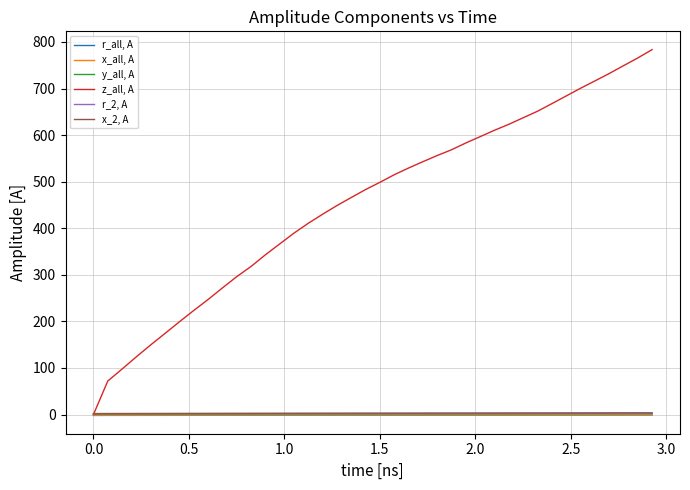

Which series has the largest total across all categories?

z_all, A